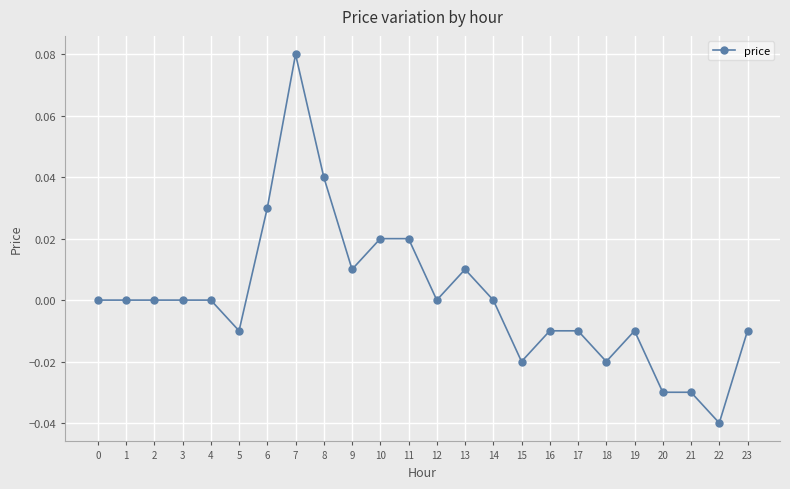

Which has a higher value, 11 or 21?

11